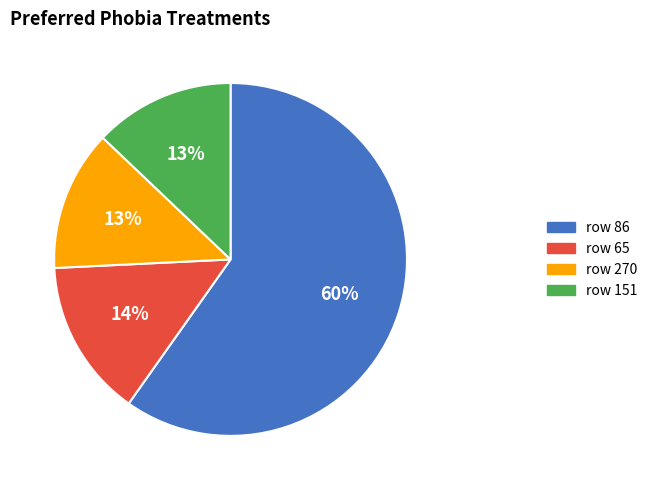

To the nearest percent, what is the difference between the largest and smallest slice percentages?

47%